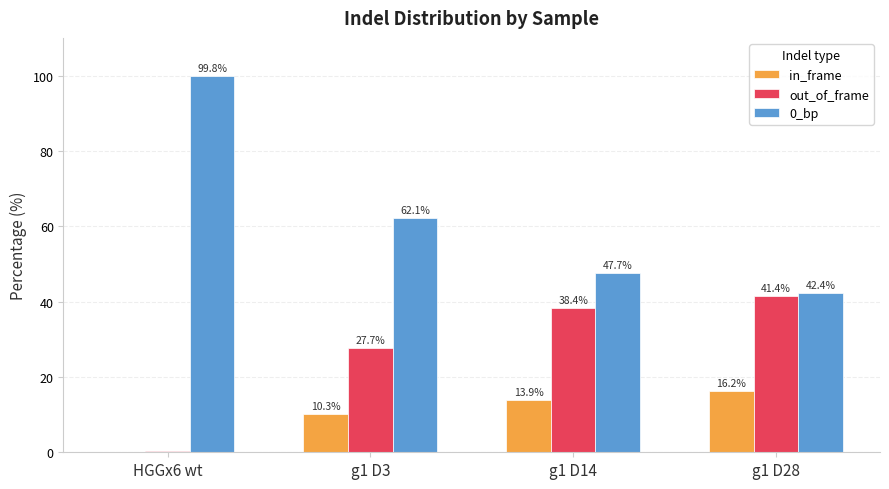

The value of 0_bp at g1 D14 is 47.7. True or false?

True